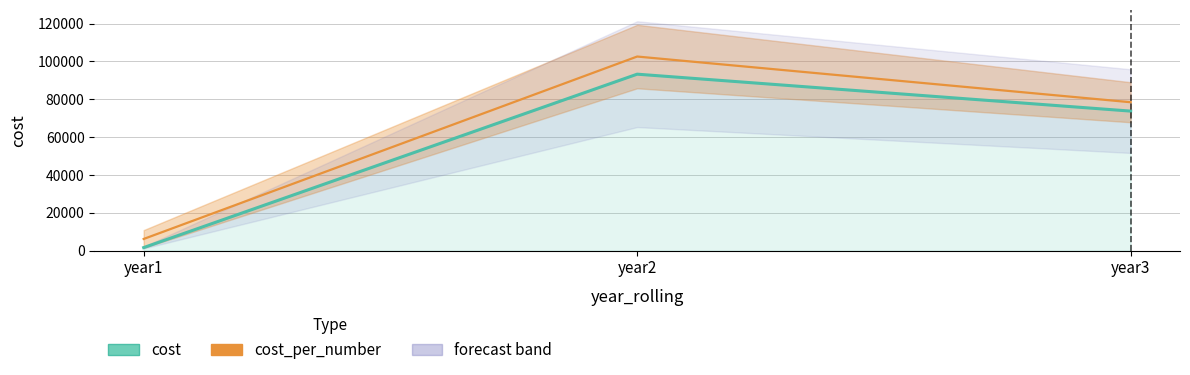

Rank the categories by value from lowest to highest.

year1, year3, year2